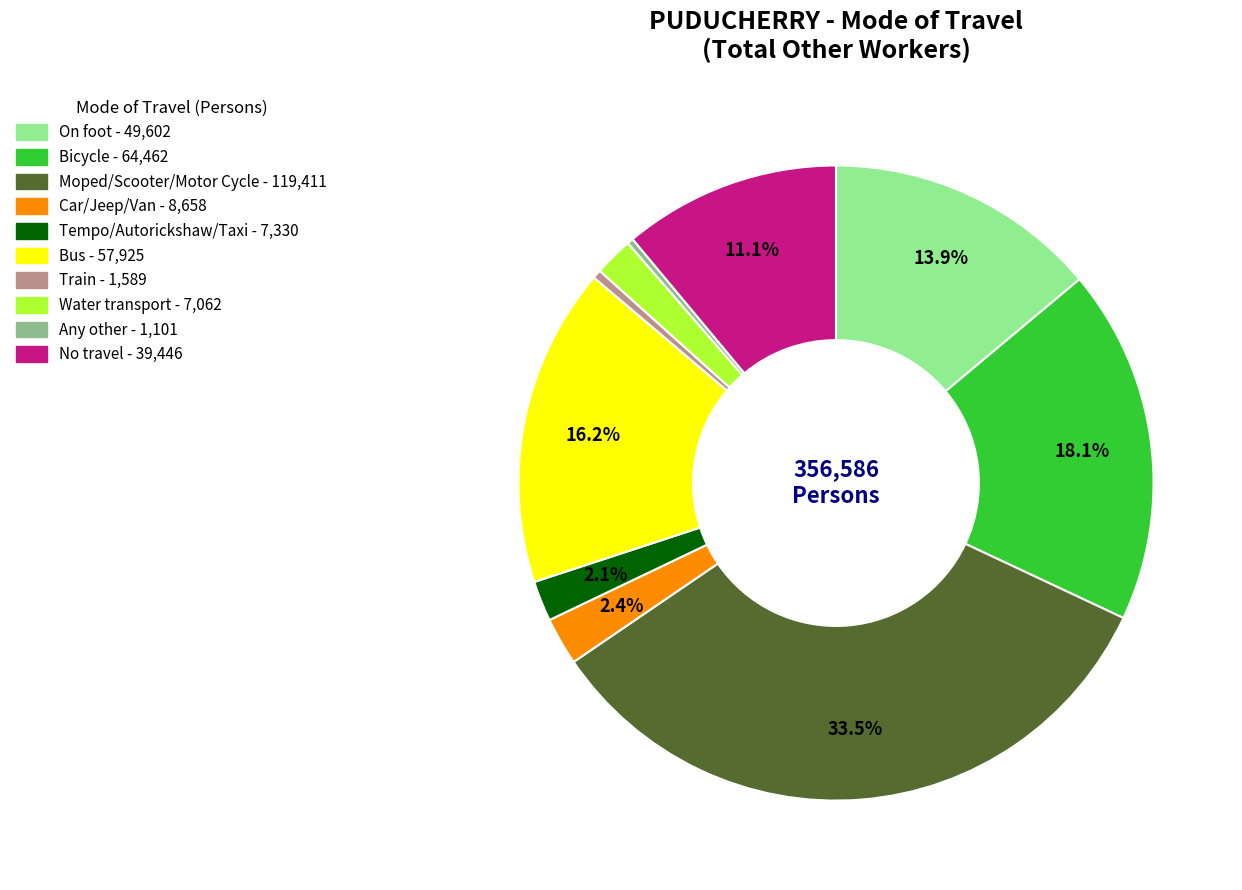

How much of the chart is everything except Car/Jeep/Van?

97.6%